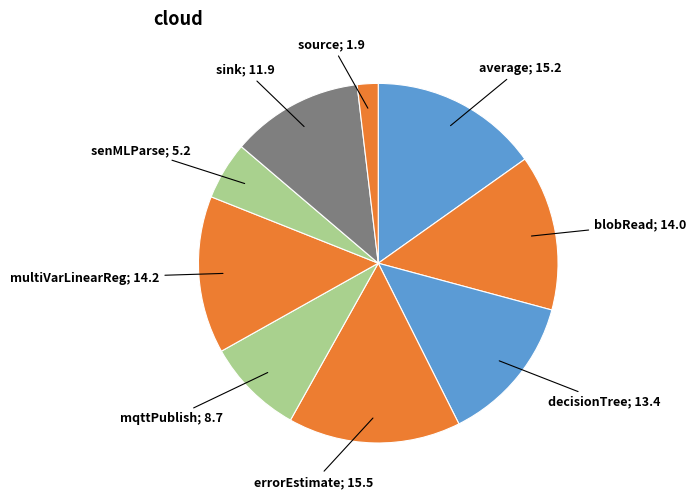

Is the sum of decisionTree and errorEstimate greater than half?

No